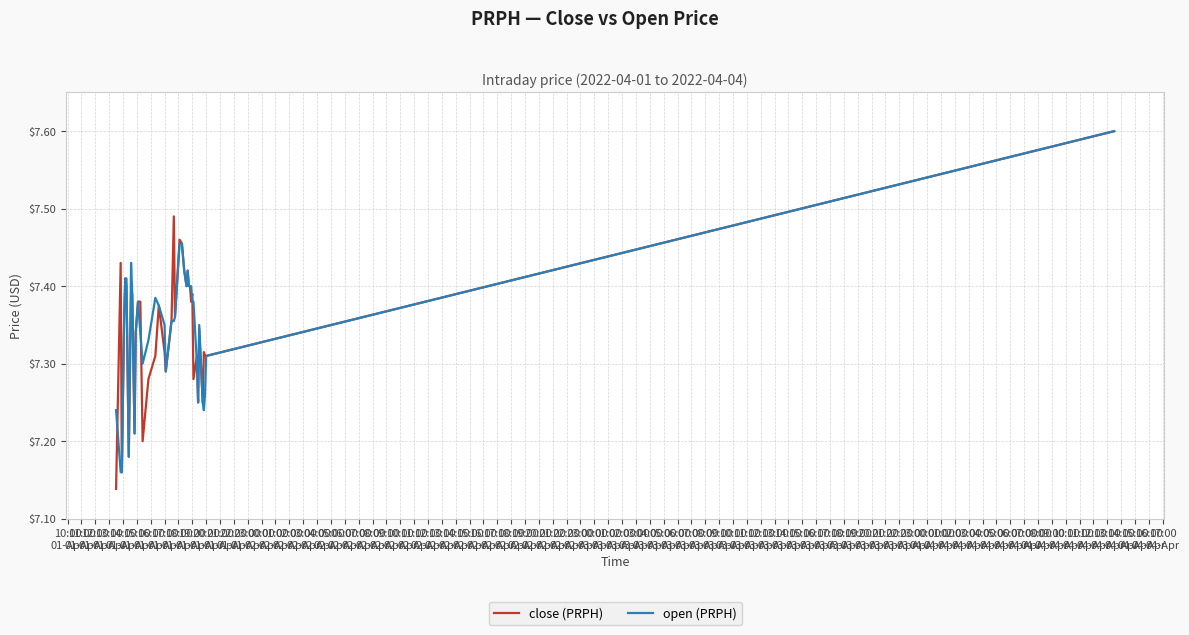

What is the maximum value for close (PRPH)?

7.6